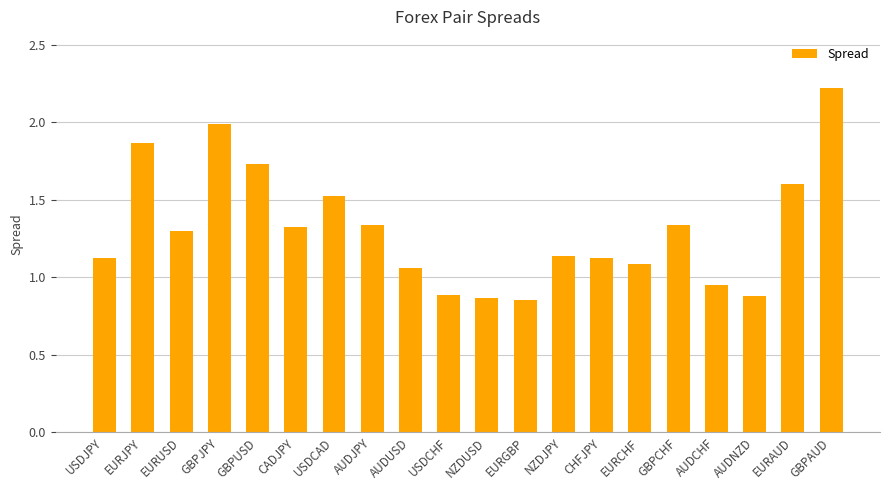

What is the change in value from EURAUD to GBPAUD?

+0.6